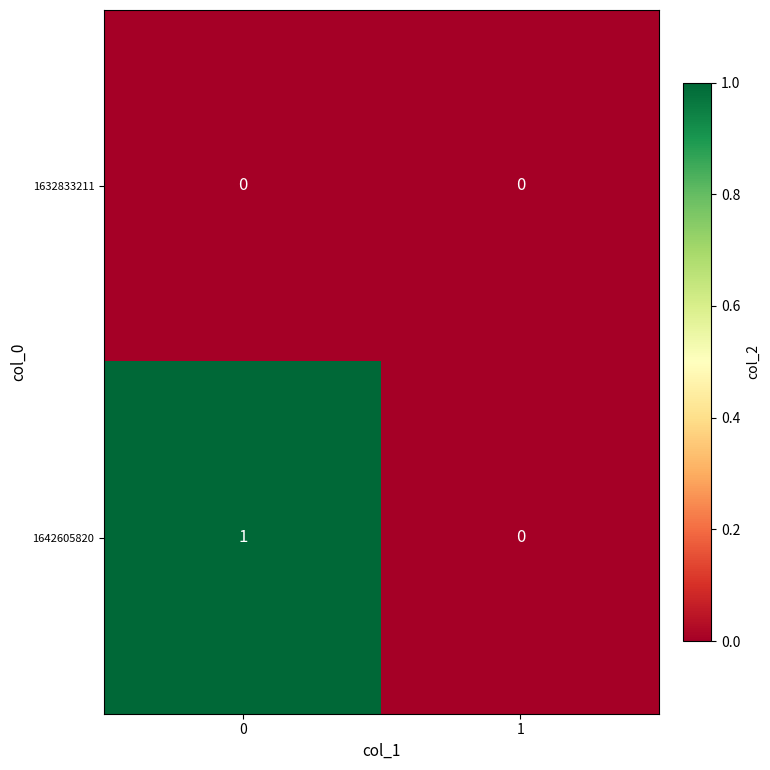

Reading right to left, what are all the values shown in this chart?

1632833211: 1=0	0=0
1642605820: 1=0	0=1